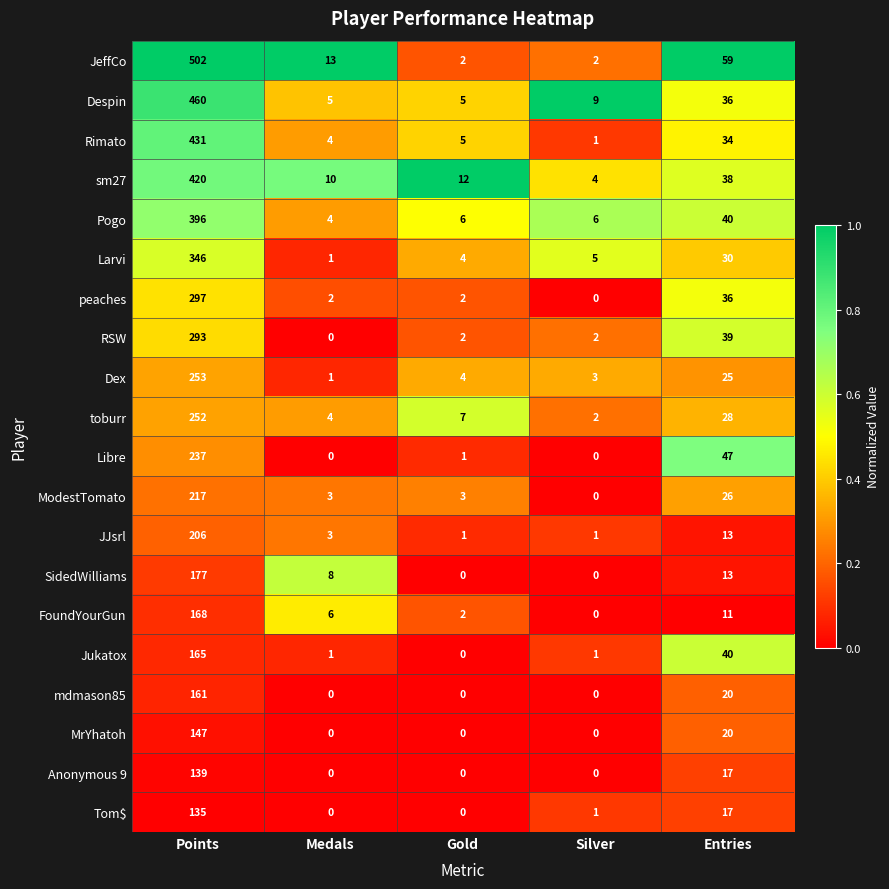

What is the sum of all Jukatox values?

207